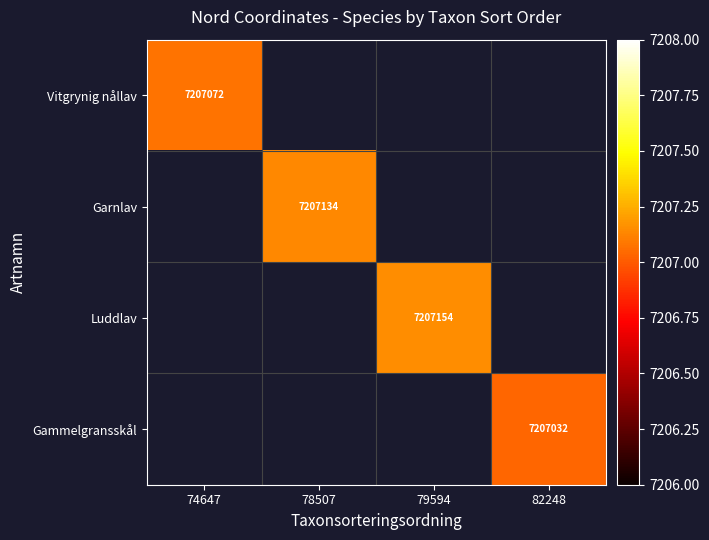

How many categories are shown in the chart?

4